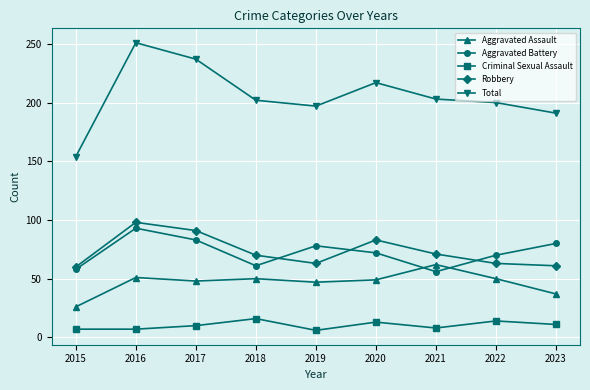

What is the sum of all Criminal Sexual Assault values?

92